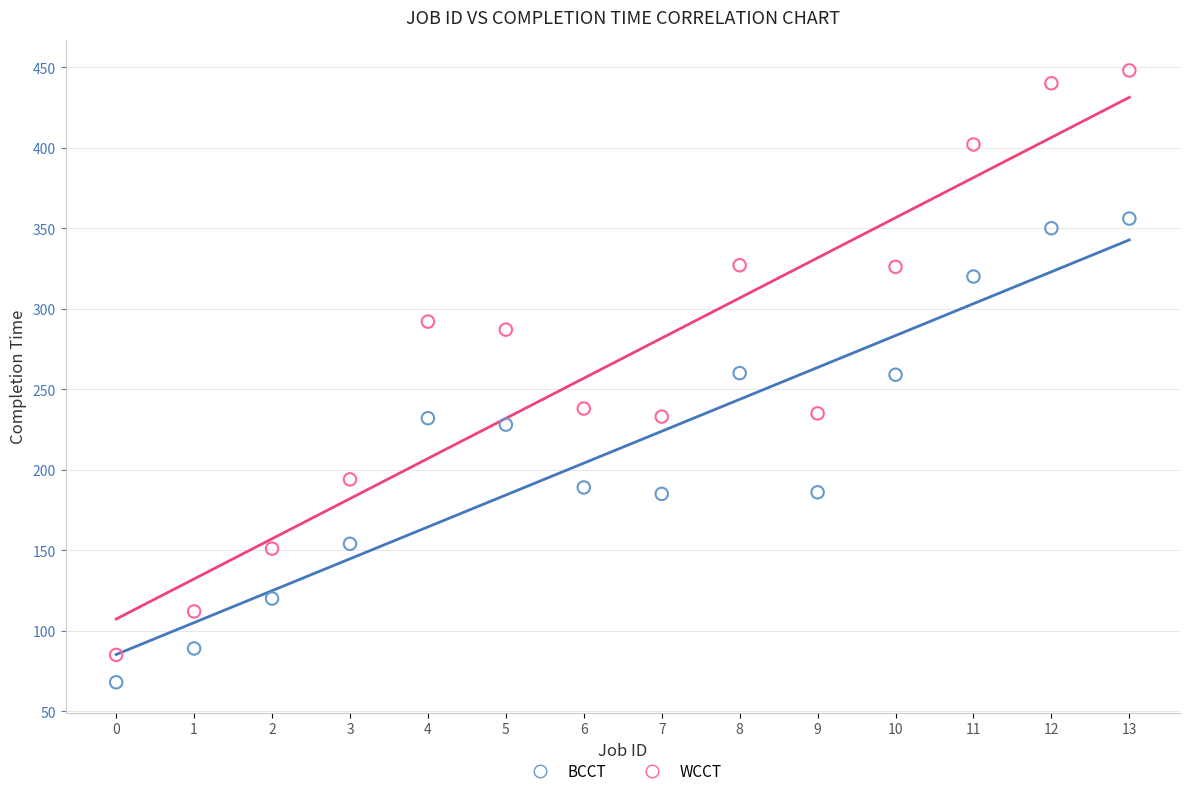

Which series reaches the maximum Y coordinate?

WCCT